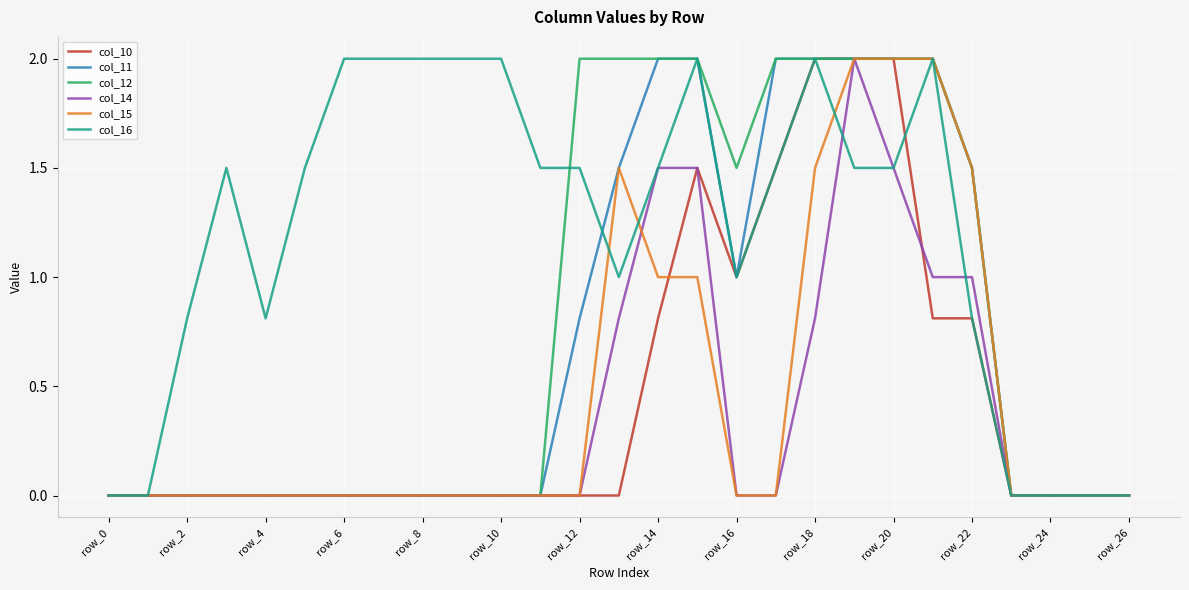

What is the maximum value for col_16?

2.0